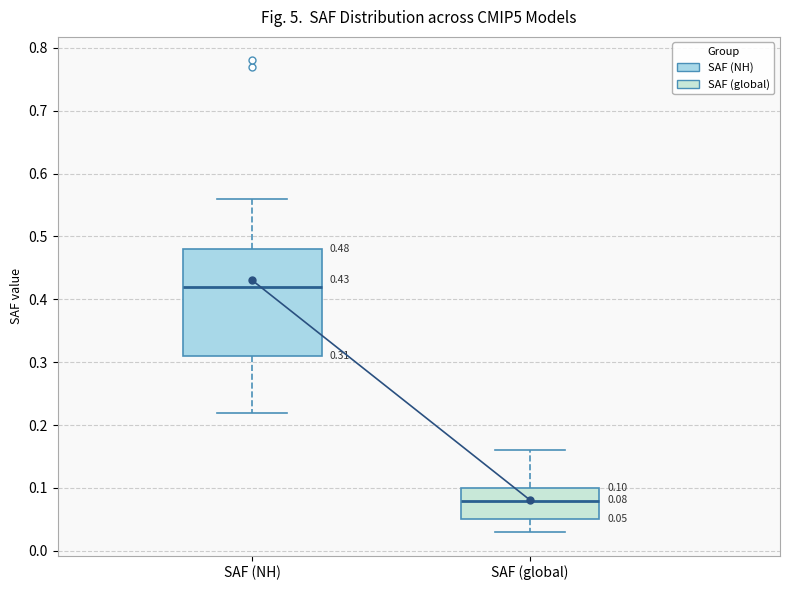

Which box's median line is the highest?

SAF (NH)